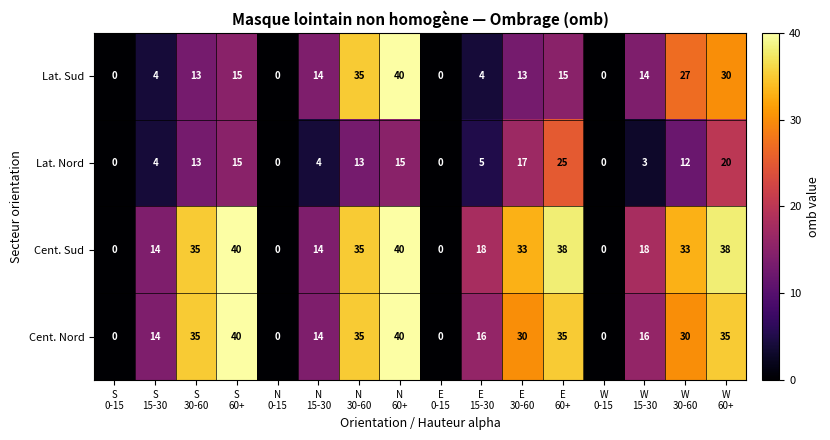

What is the sum of all Cent. Sud values?

356